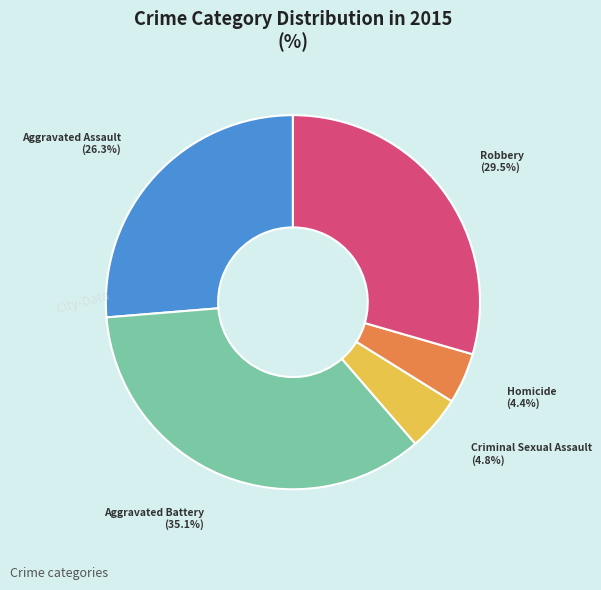

To the nearest percent, what portion does Criminal Sexual Assault represent?

5%